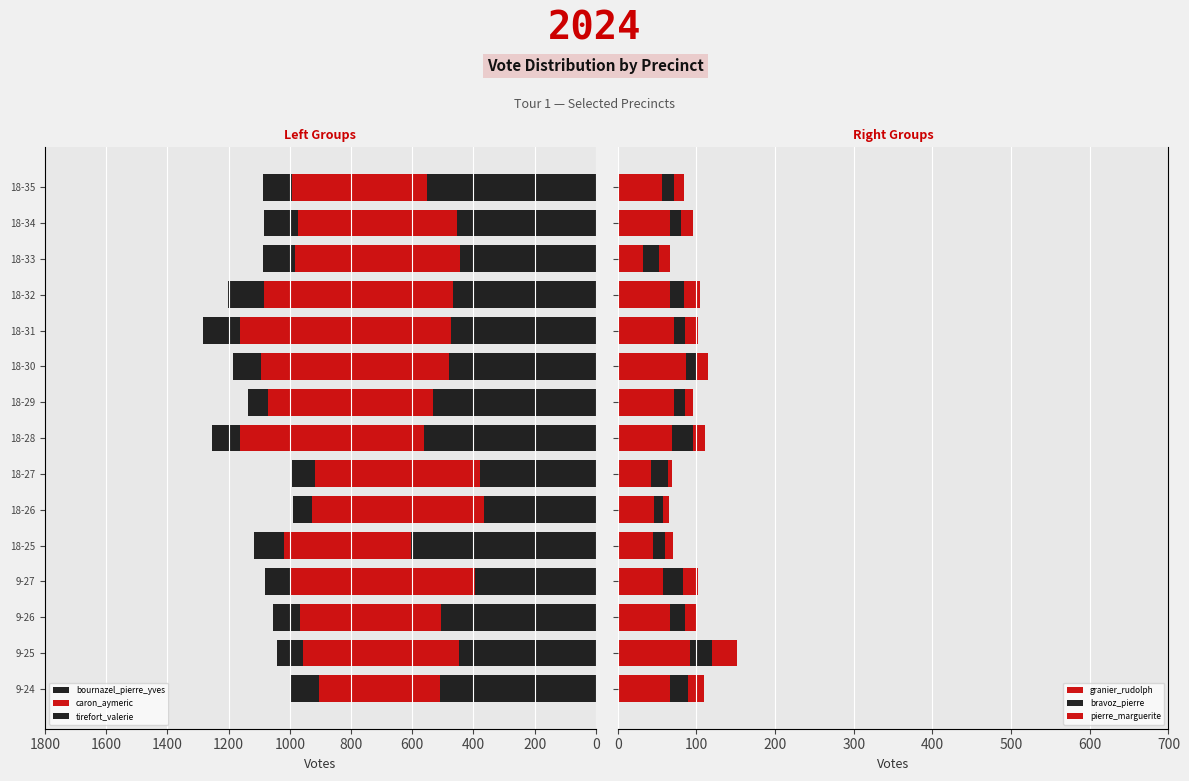

How many values in the bournazel_pierre_yves series are below 472?

7